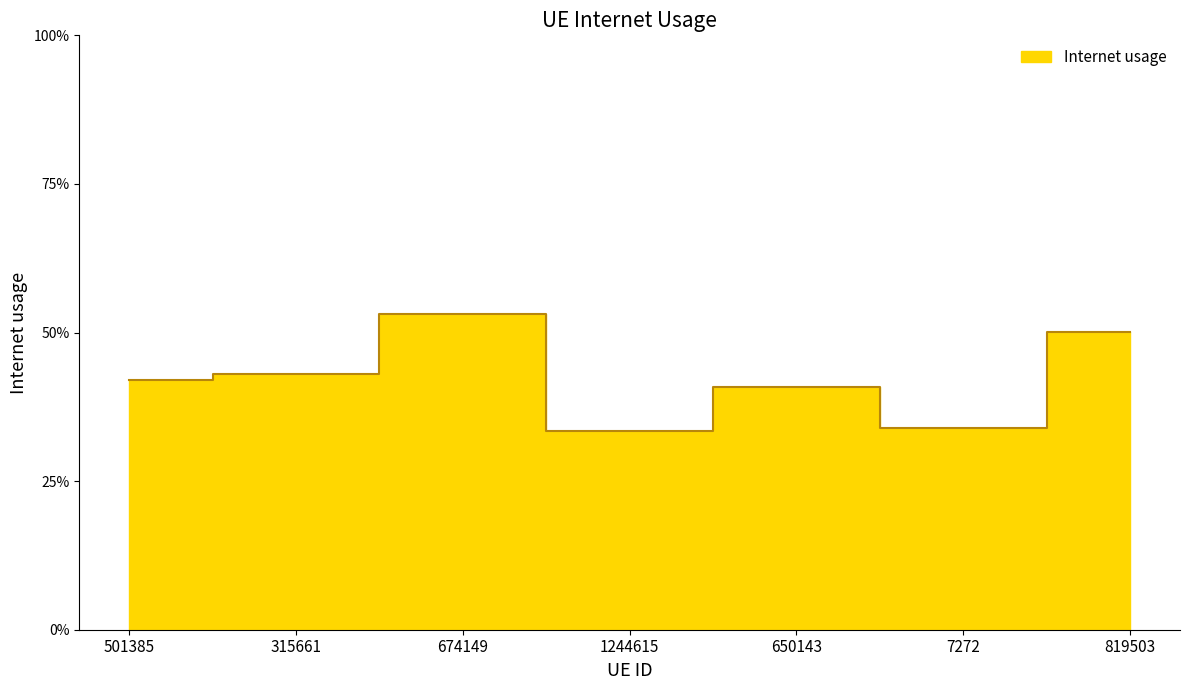

What is the label of the 6th point from the right?

315661